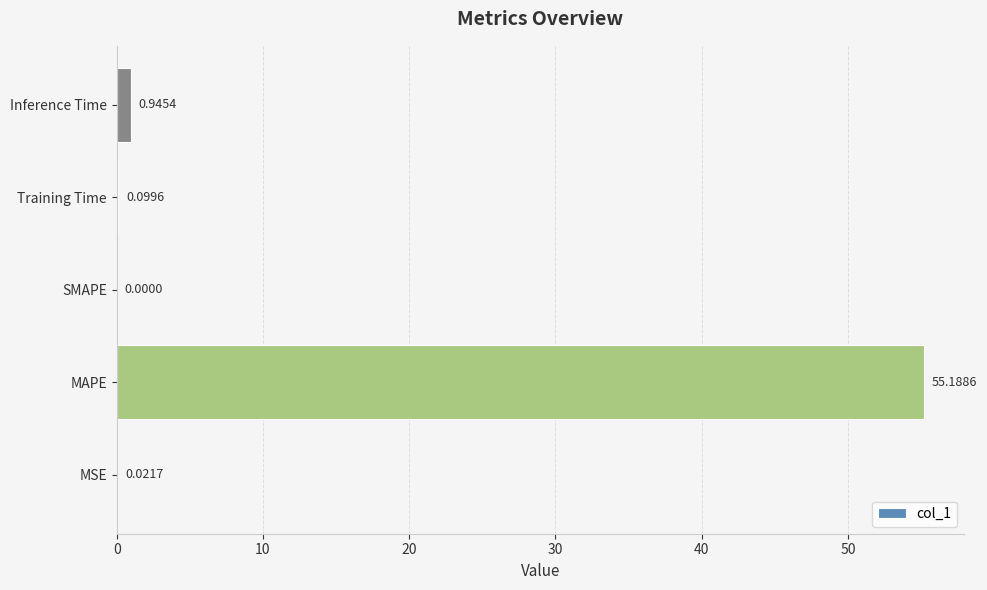

At which label is the value closest to 27?

Inference Time